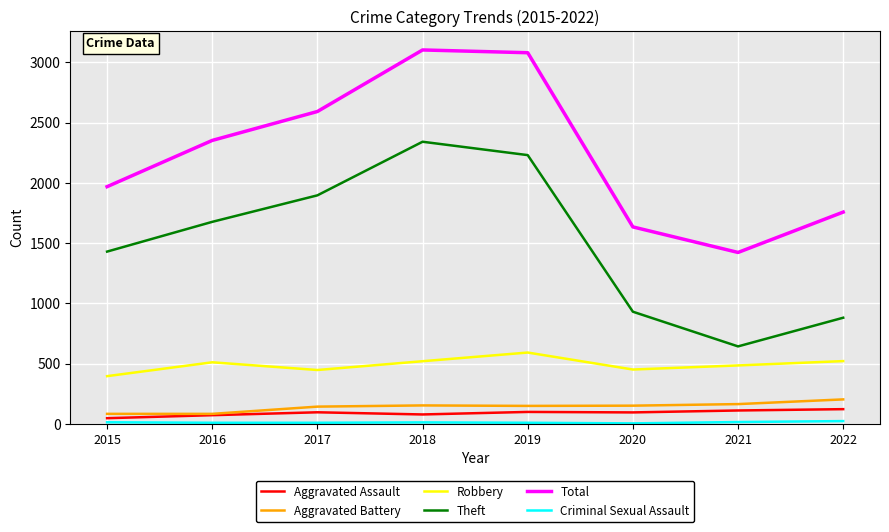

What is the difference between the Aggravated Assault values at 2016 and 2017?

24